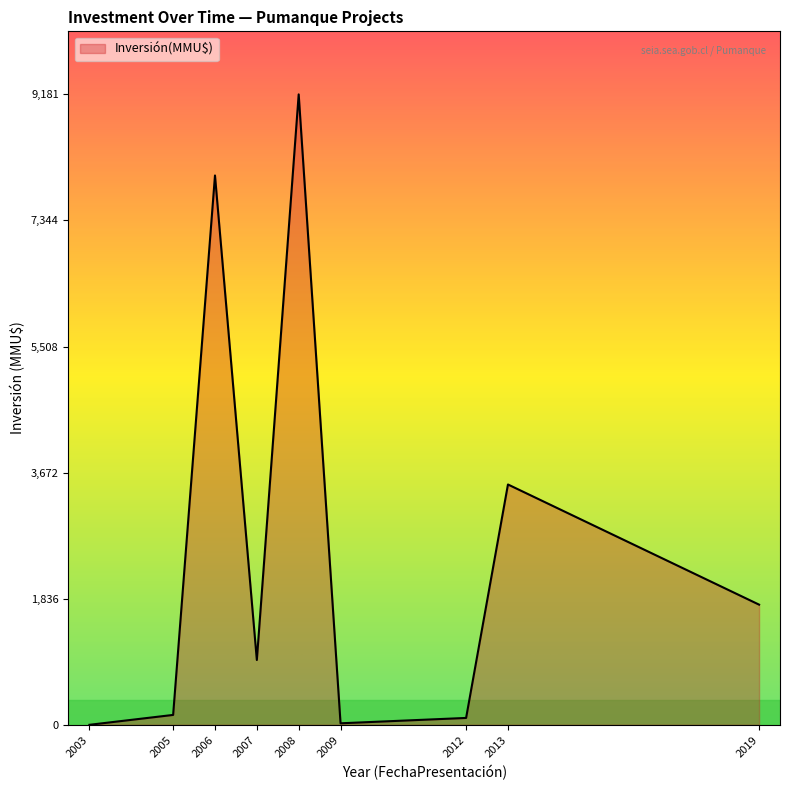

Does the chart have visible grid lines?

No